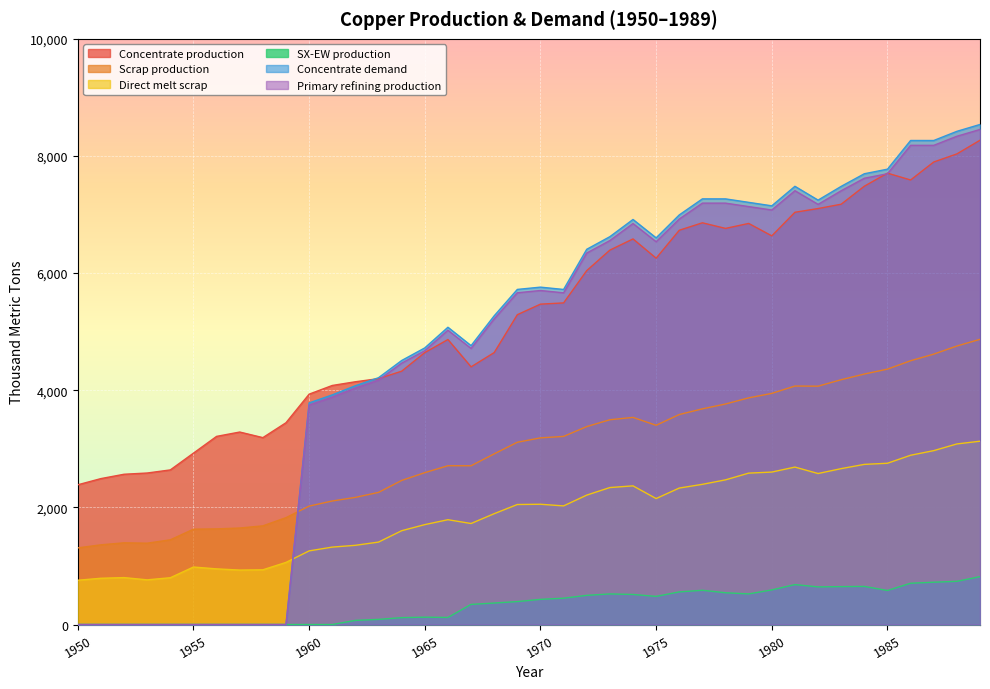

What is the spread (max minus min) of values at 1970?

5330.9